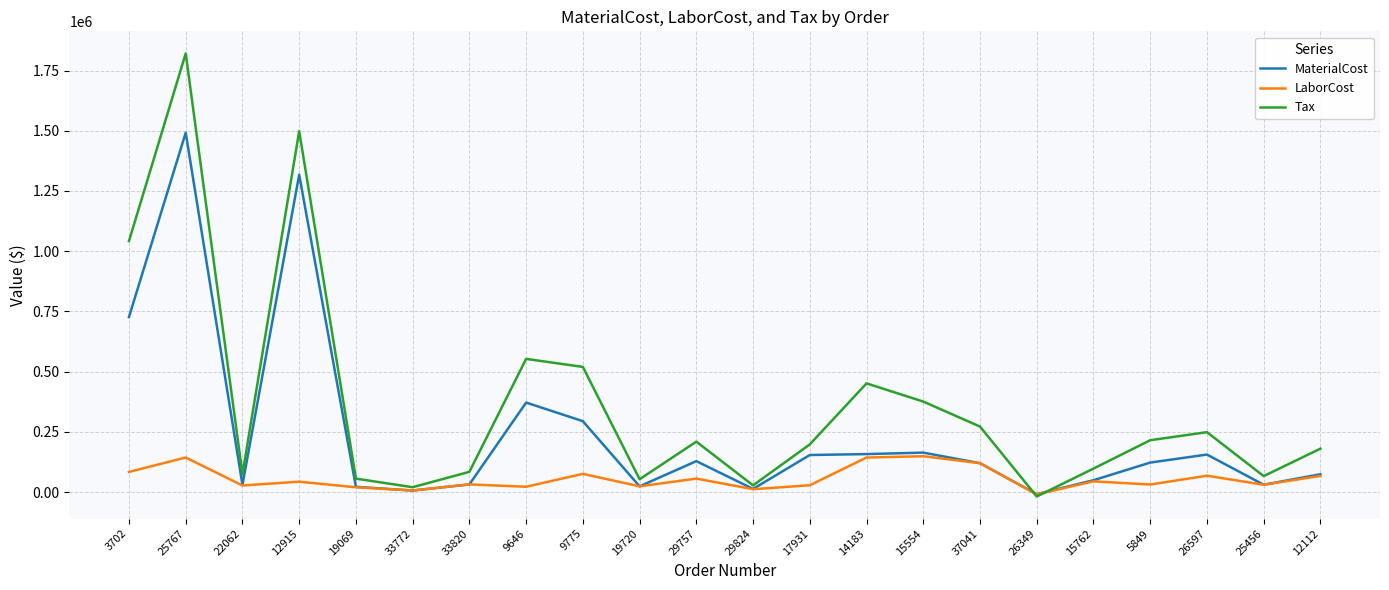

Between 12915 and 26597, which series saw the biggest shift?

Tax